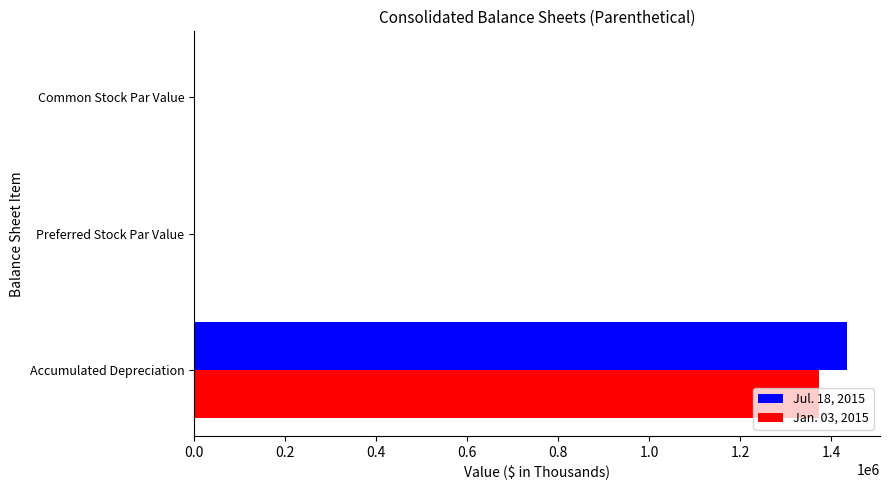

Is it true that Jul. 18, 2015 equals 0.0 at Common Stock Par Value?

True